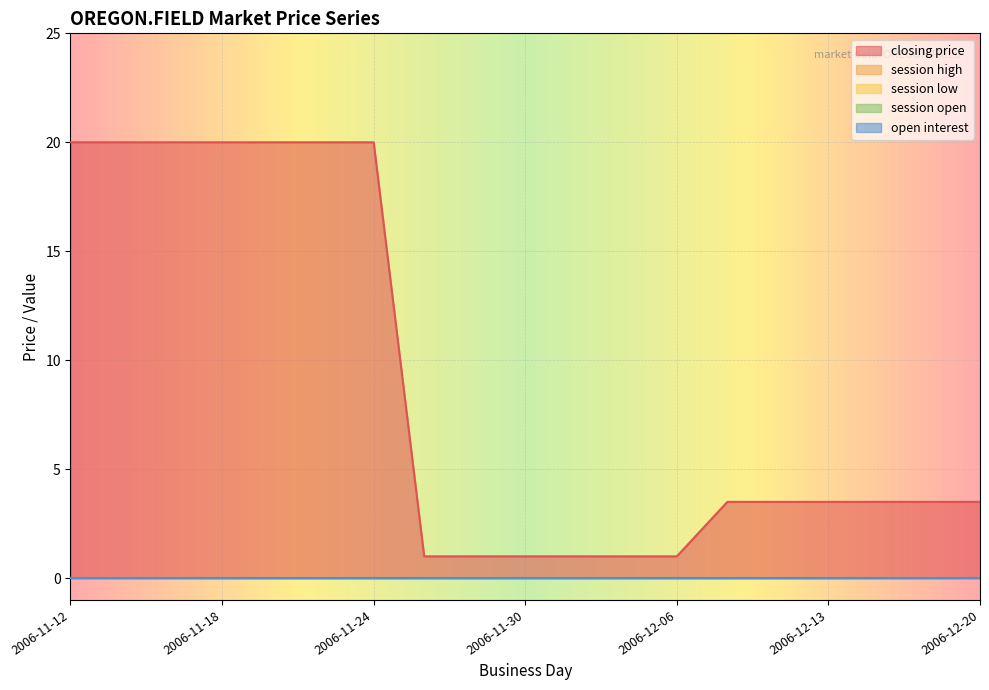

What is the total value across all series at 2006-11-22?

20.0